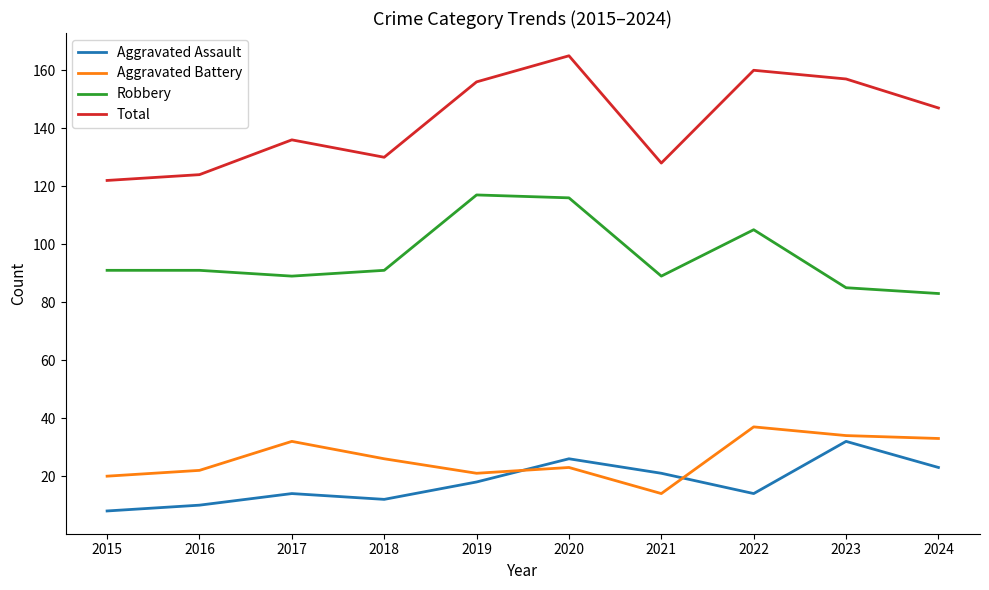

The Robbery series shows 157 at 2018. True or false?

False